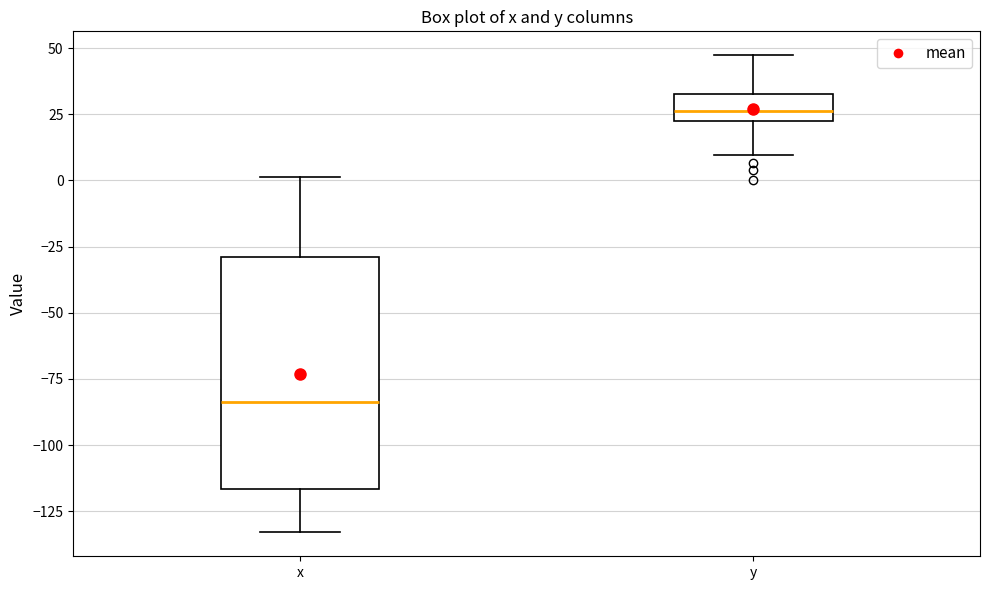

Where is the lower edge of the box for x on the y-axis? The values are not printed on the chart, so give them approximately, as read against the axis.

-115